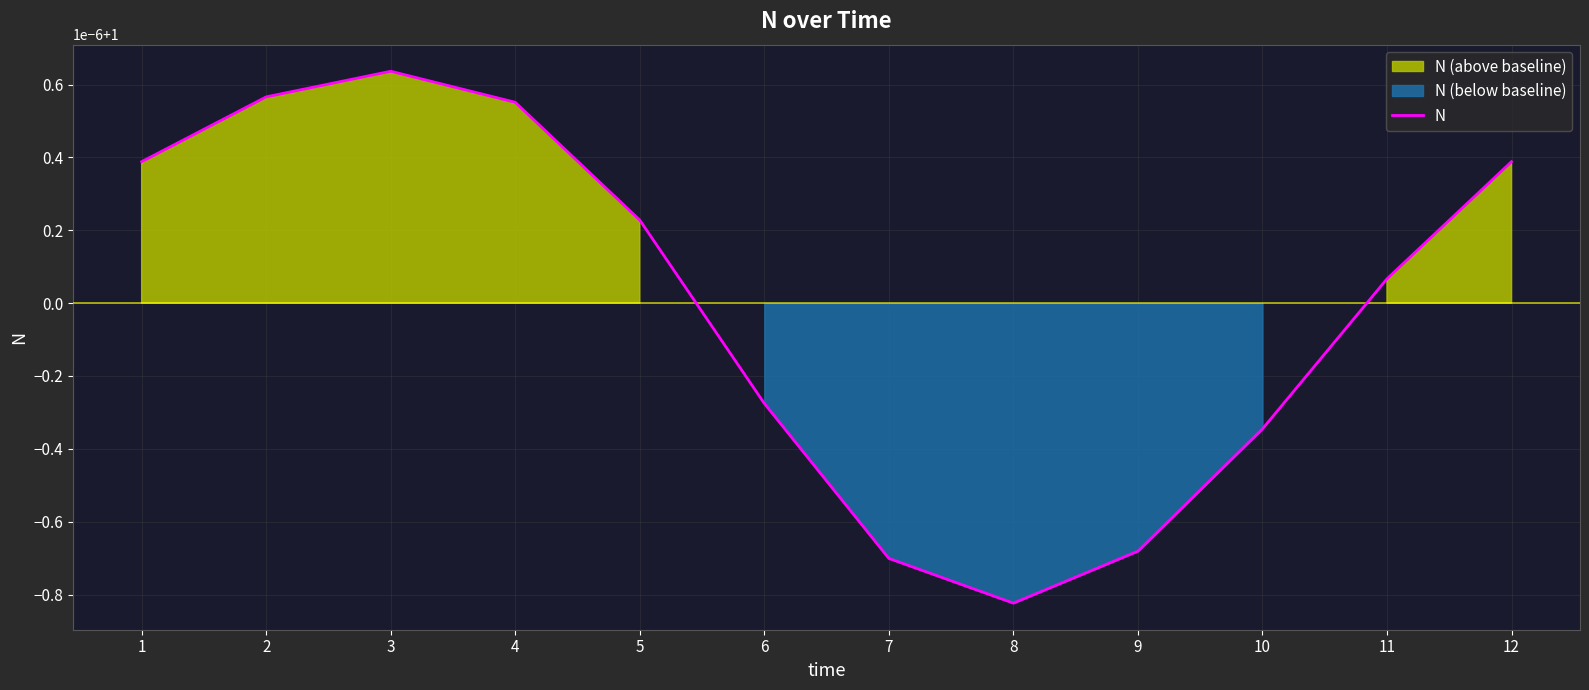

Which has a higher value, 11 or 2?

2